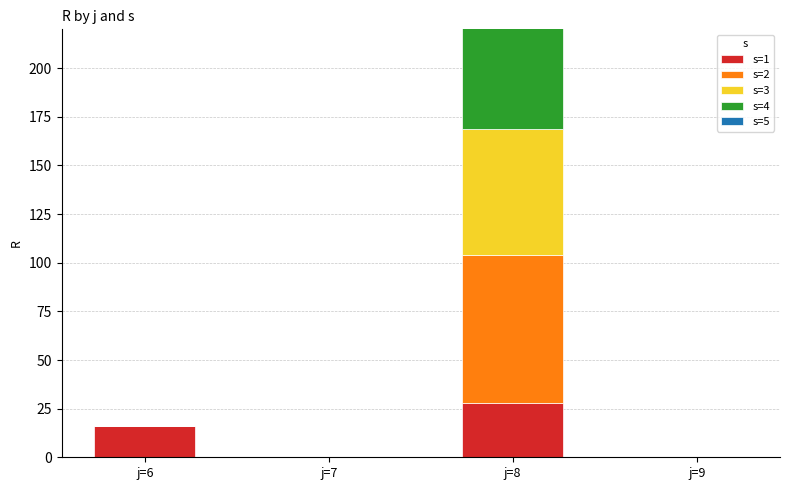

Are the bars horizontal?

No